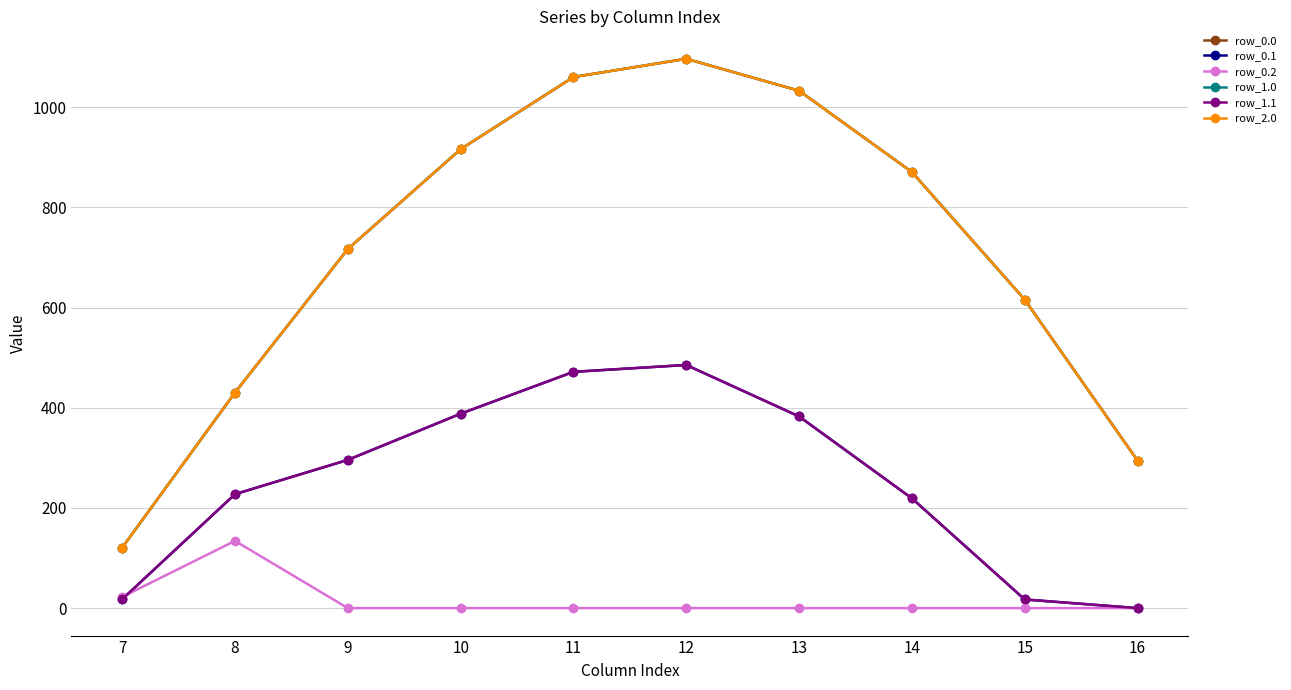

Between 12 and 14, which series saw the biggest shift?

row_0.1